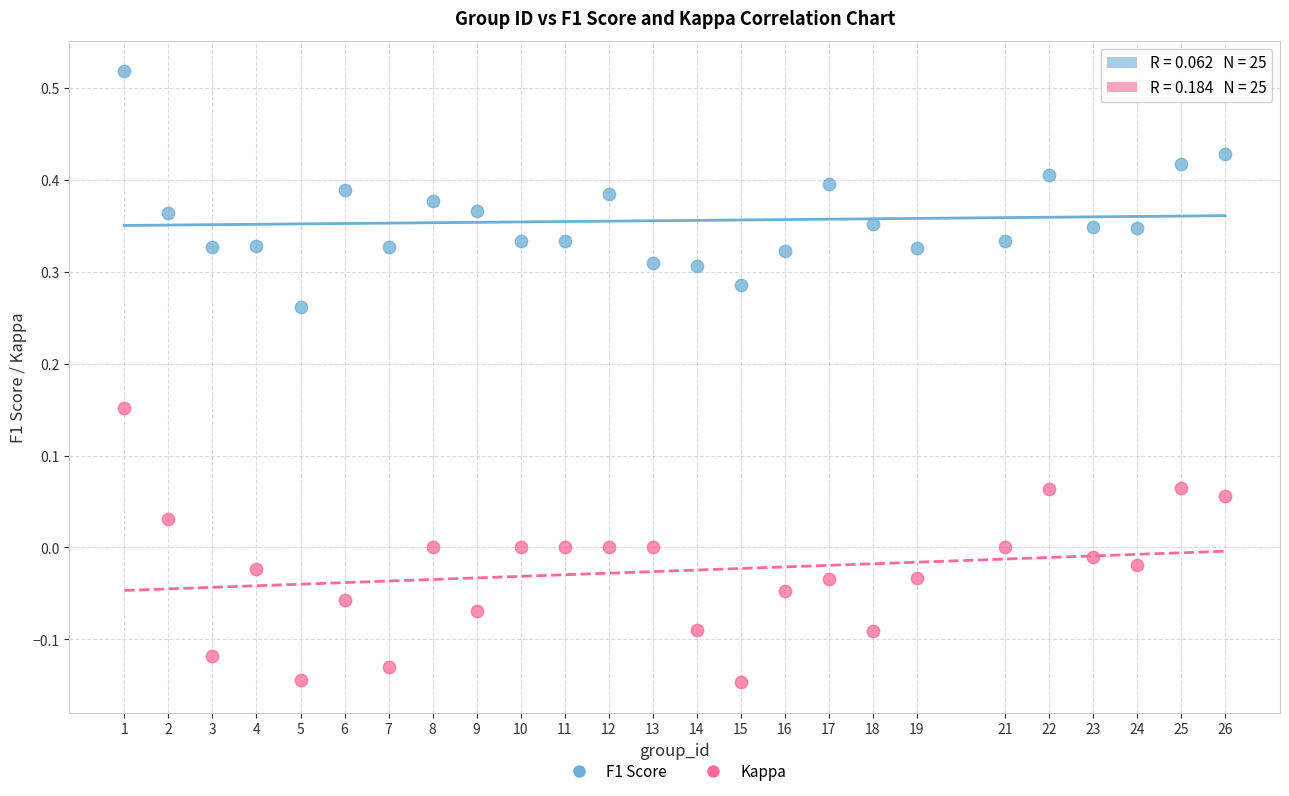

Which series contains the lowest Y value?

Kappa